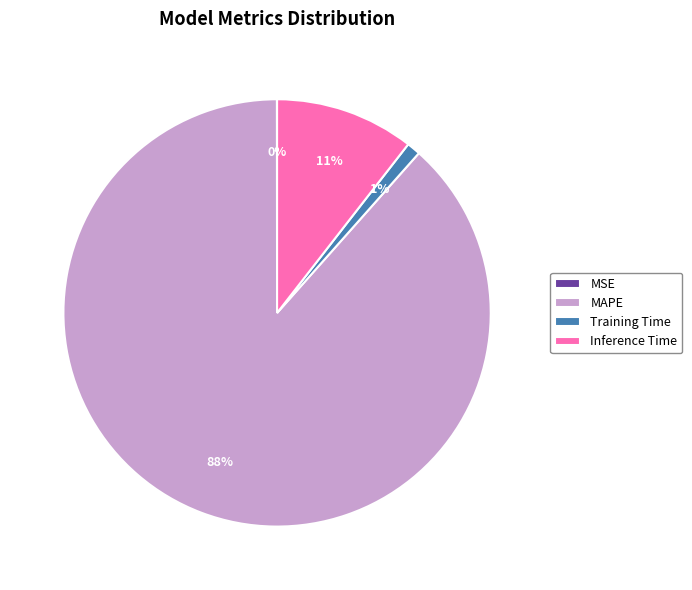

Is the sum of Training Time and MAPE greater than half?

Yes